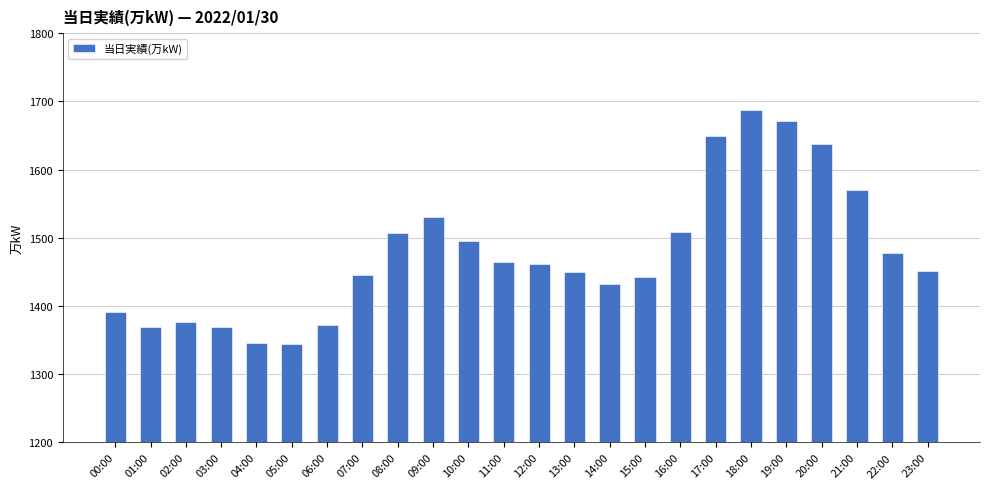

What is the maximum value shown in the chart?

1688